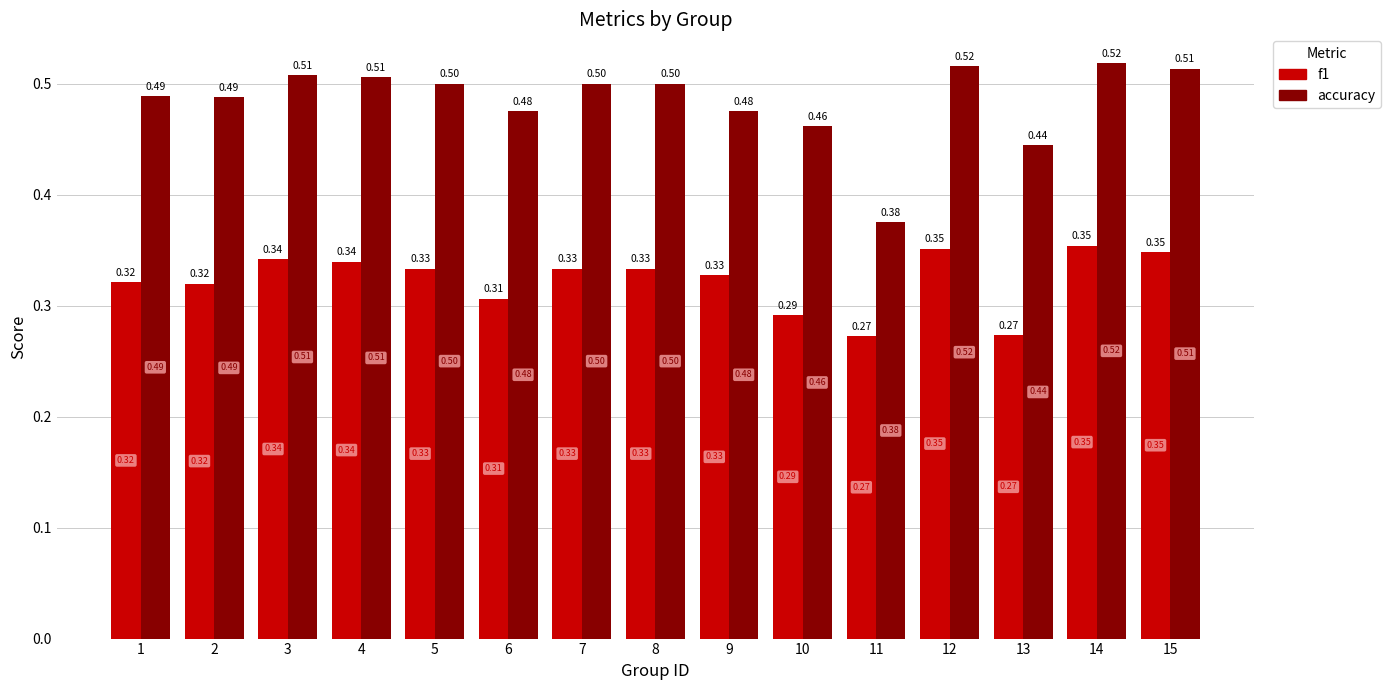

Rank the series at 4 from highest to lowest value.

accuracy, f1